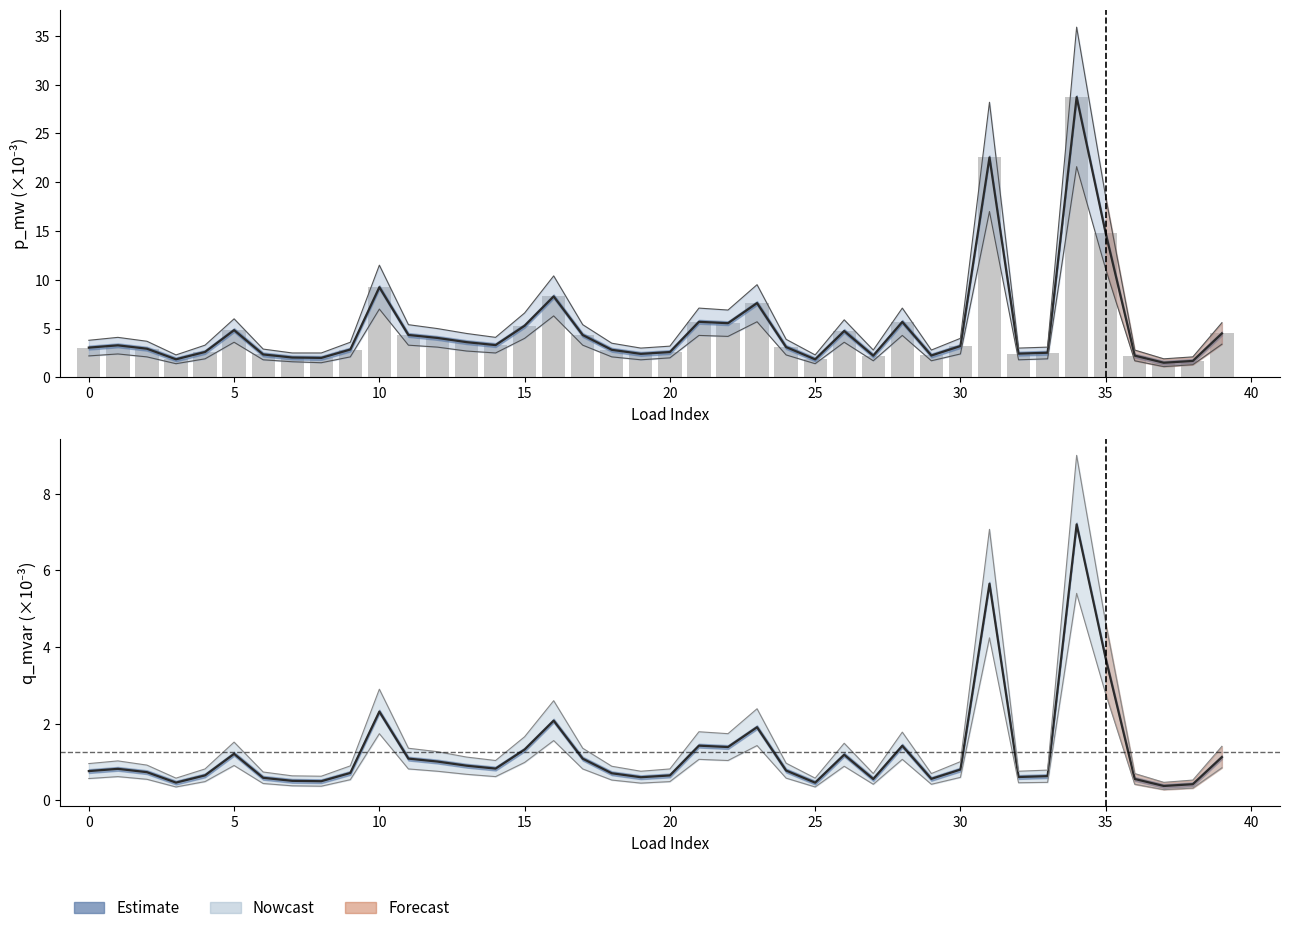

How many data points does each series have?

40